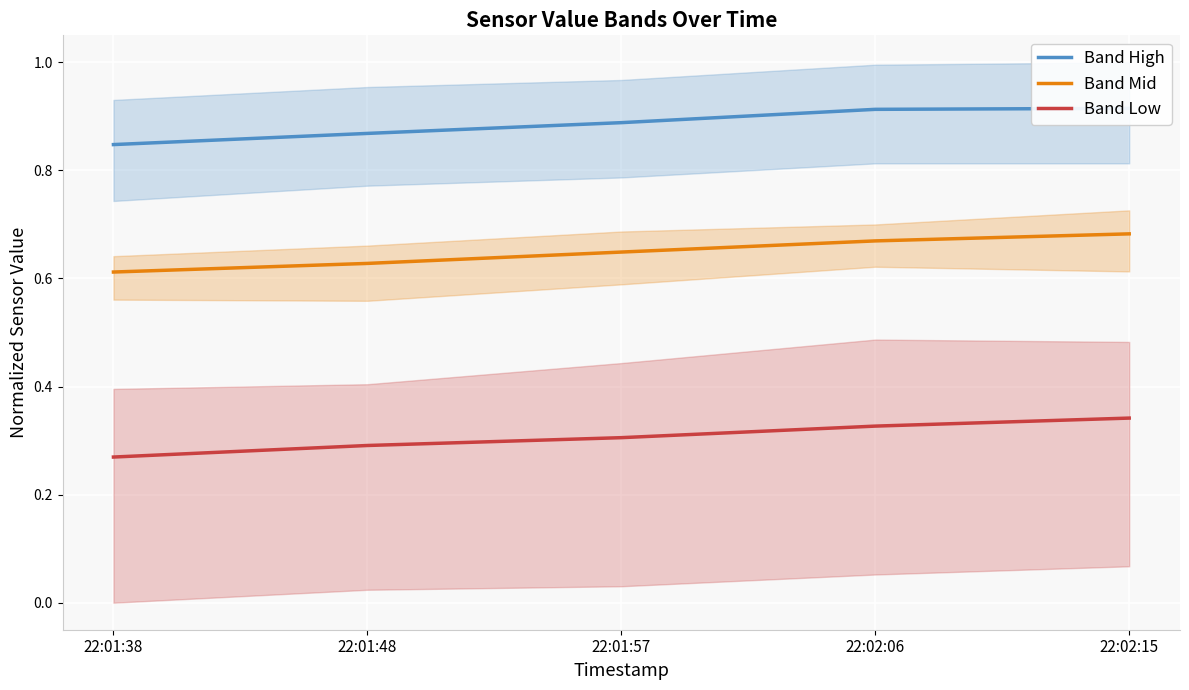

Which has a higher value, 22:02:15 or 22:01:48?

22:02:15